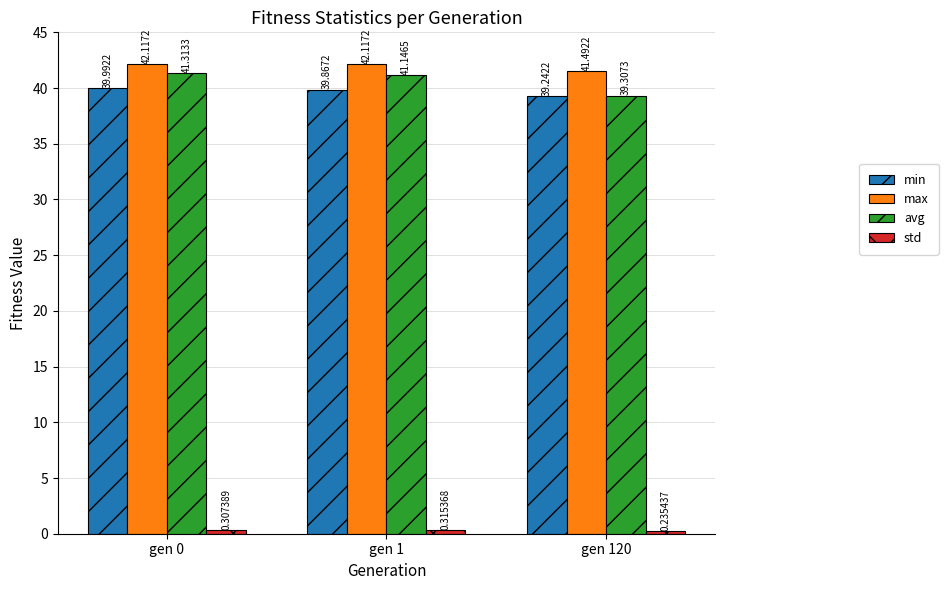

Where does the max series first go above 42?

gen 0